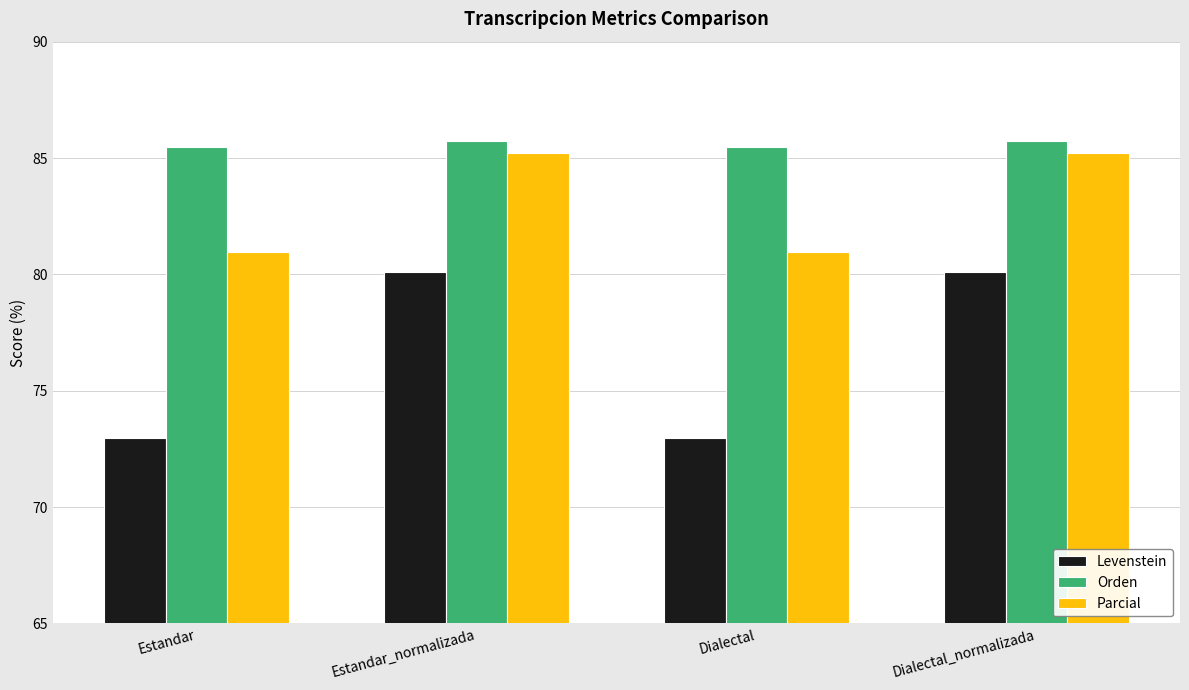

At how many categories does at least one series exceed 78?

4